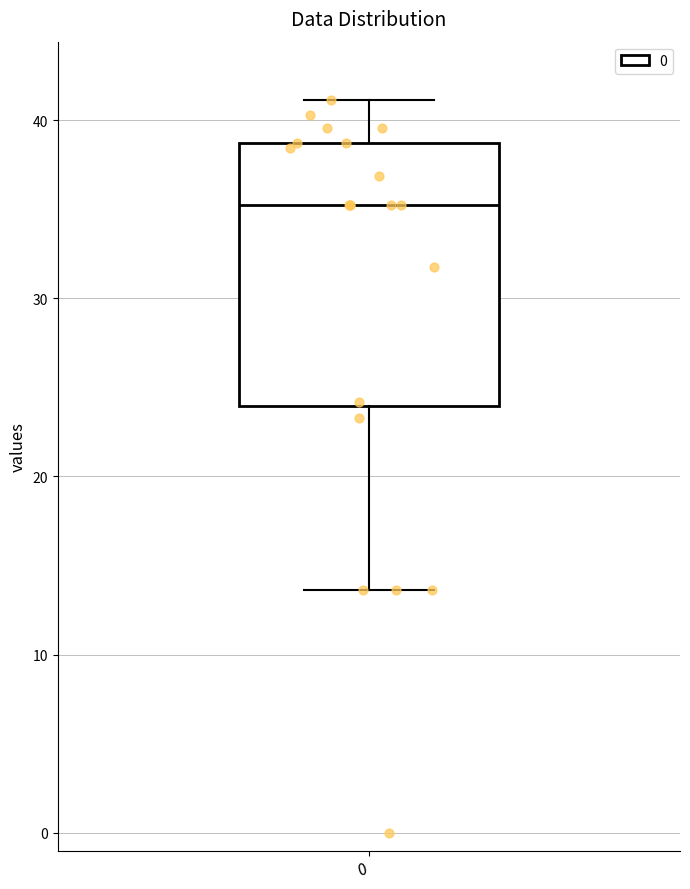

Where is the lower edge of the box at x = 0 on the y-axis? The values are not printed on the chart, so give them approximately, as read against the axis.

24